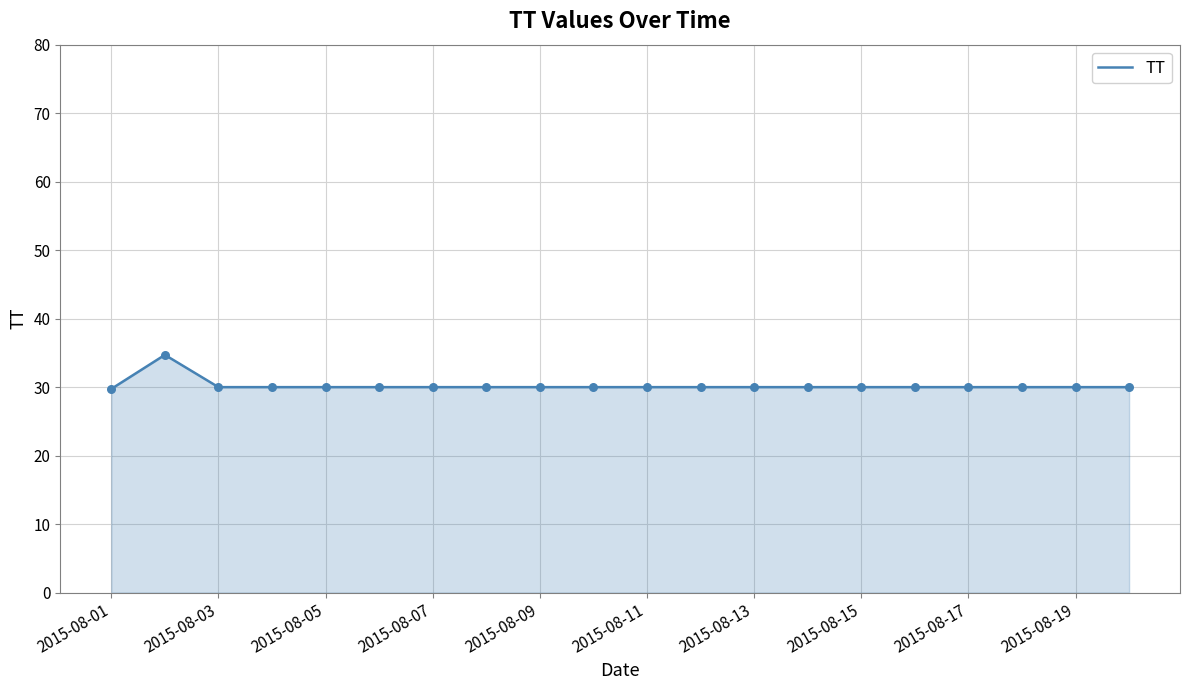

What is the minimum value shown in the chart?

29.7